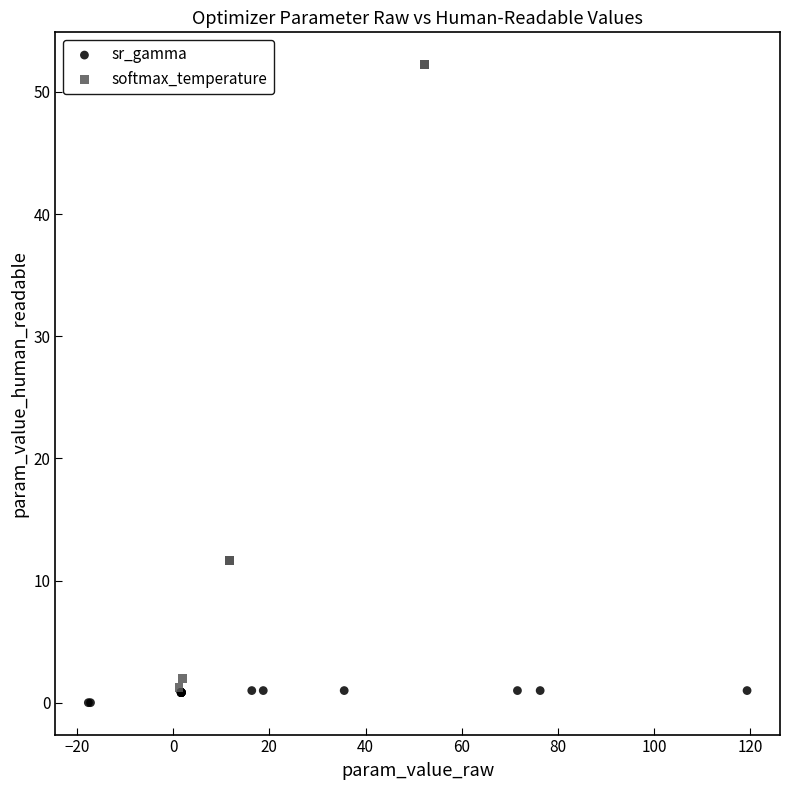

Which series reaches the minimum Y coordinate?

sr_gamma